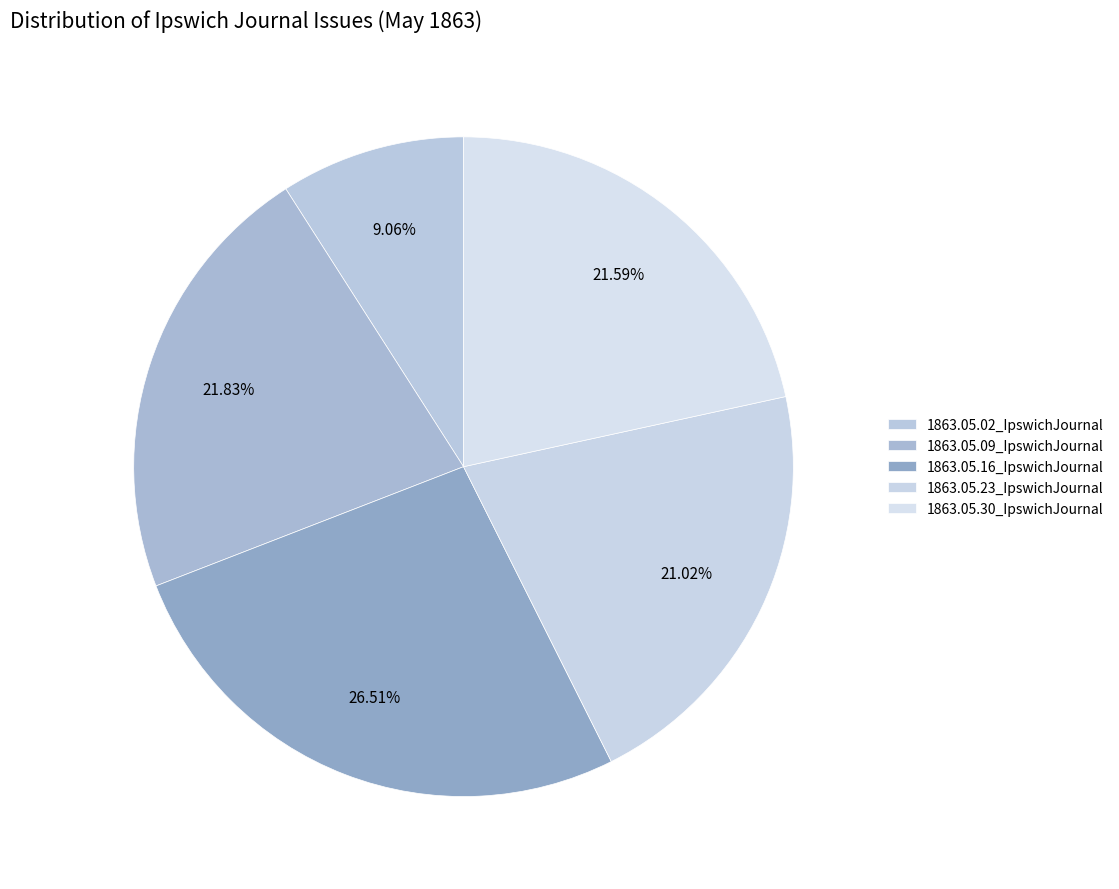

Which category has the smallest portion of the pie?

1863.05.02_IpswichJournal